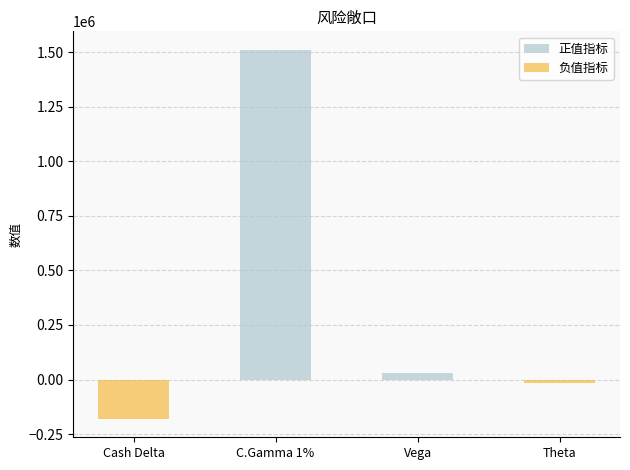

What is the change in value from C.Gamma 1% to Vega?

-1481118